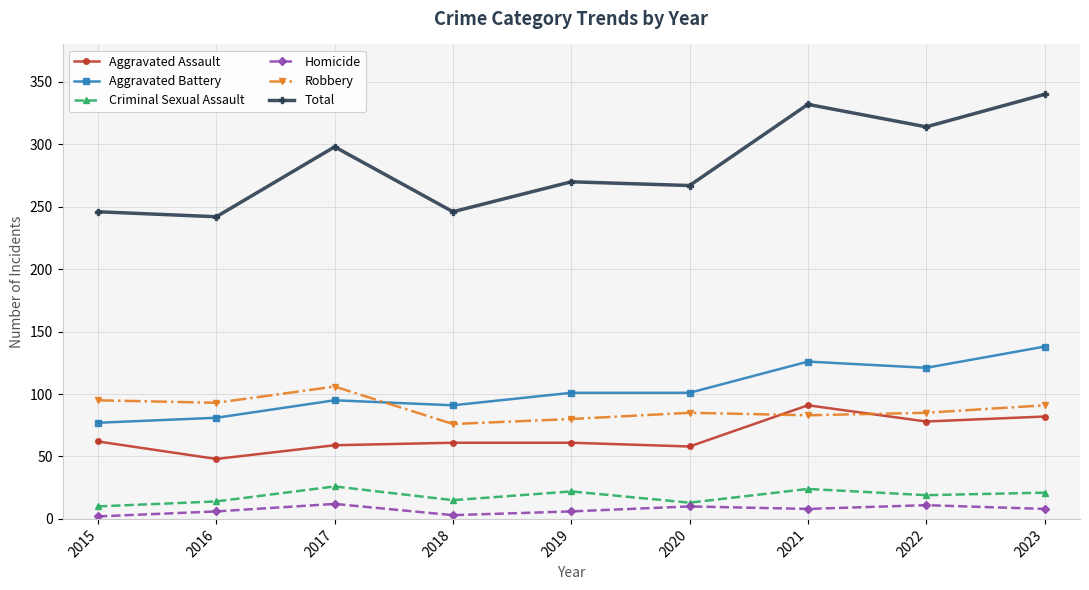

The Aggravated Battery series shows 66 at 2020. True or false?

False